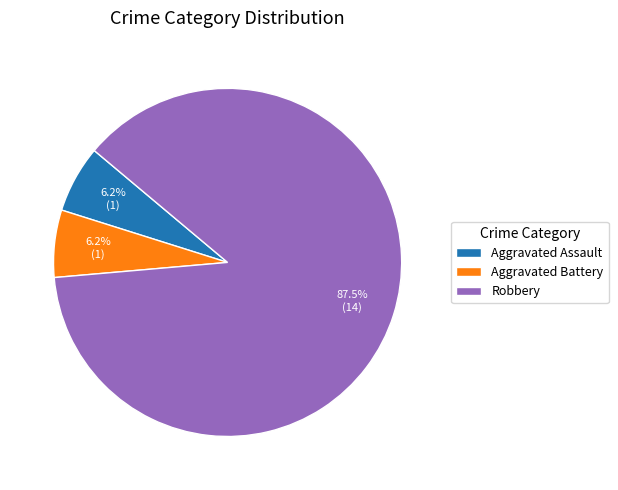

To the nearest percent, what is the average slice percentage?

33%